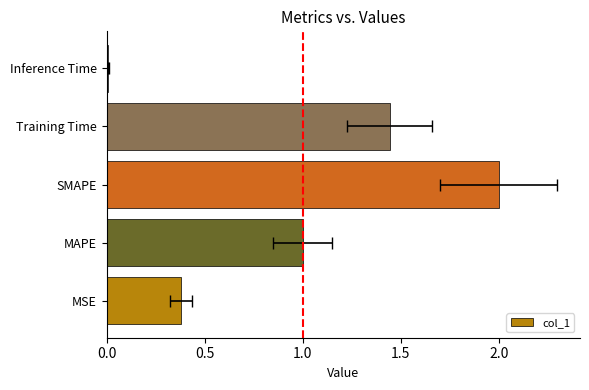

Reading left to right, what are all the values shown in this chart?

0.4	1.0	2.0	1.4	0.0